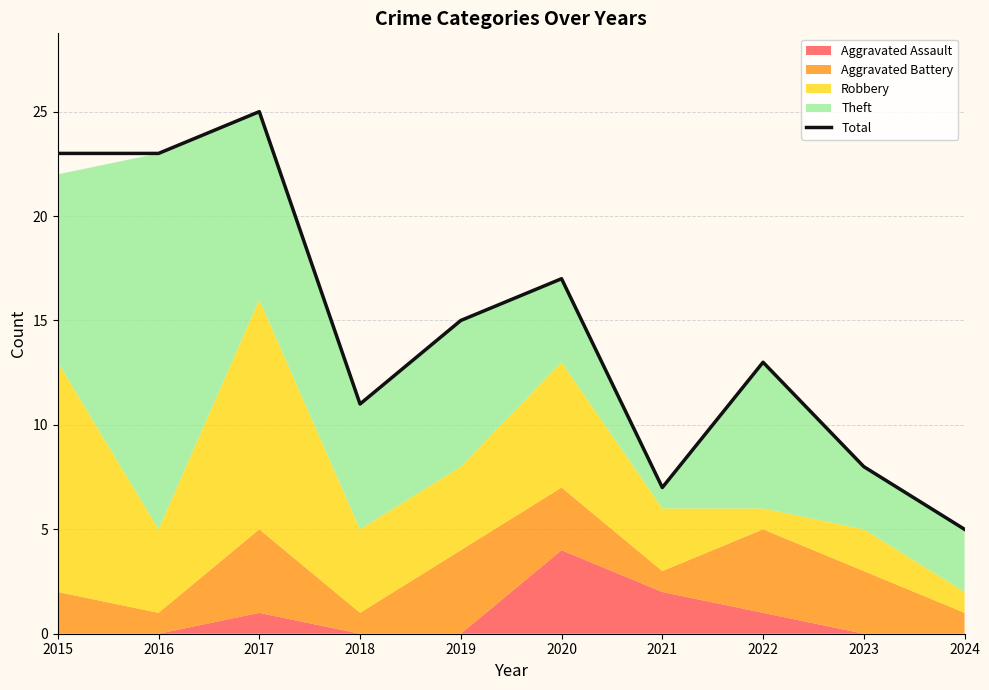

How many categories are shown in the chart?

10